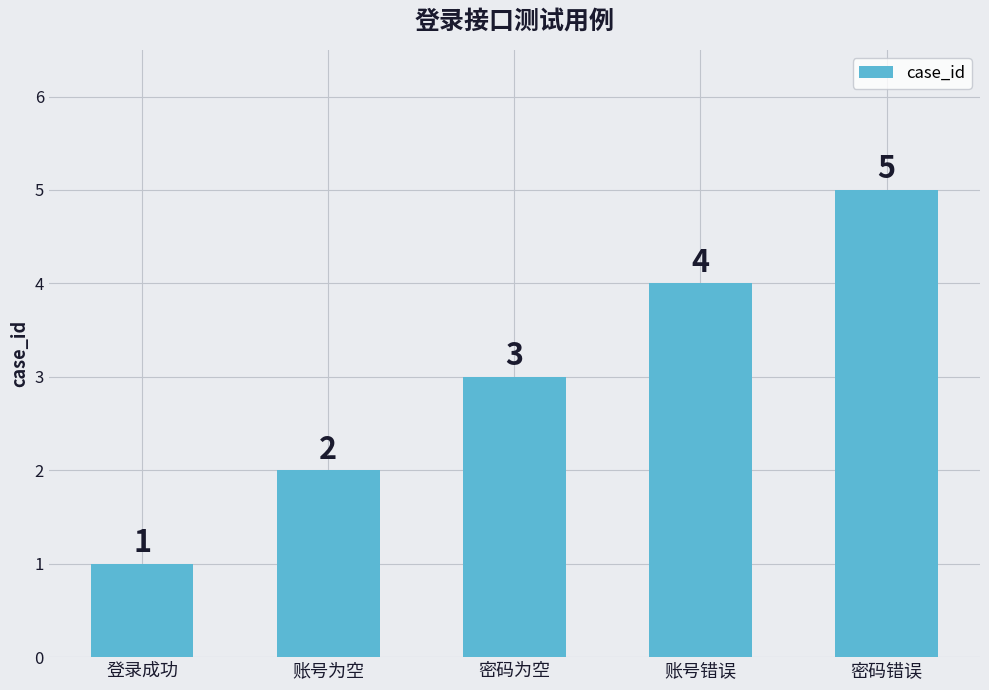

What is the difference between the values at 登录成功 and 账号错误?

3